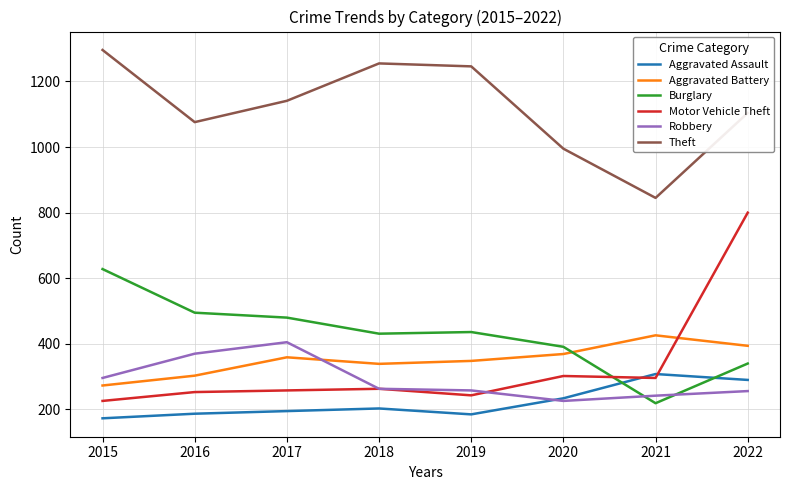

True or false: Motor Vehicle Theft and Theft intersect in this chart.

False